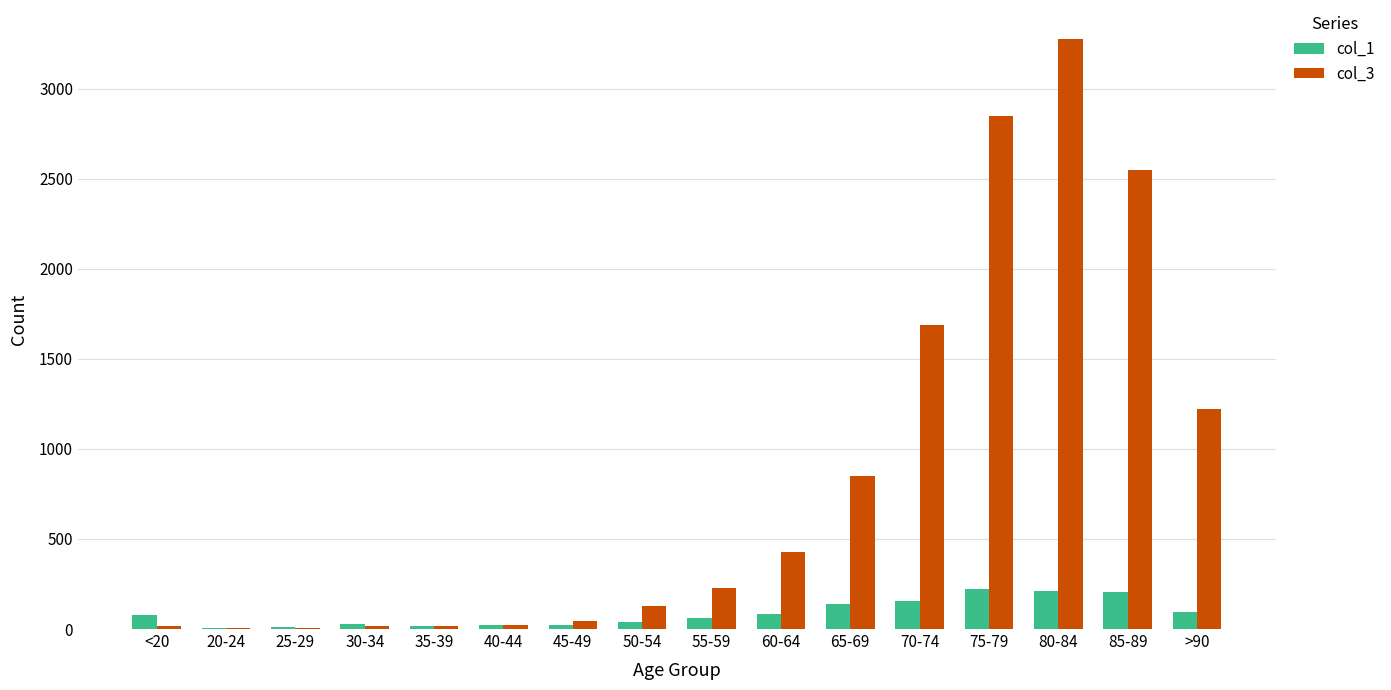

Count the number of data series in this chart.

2